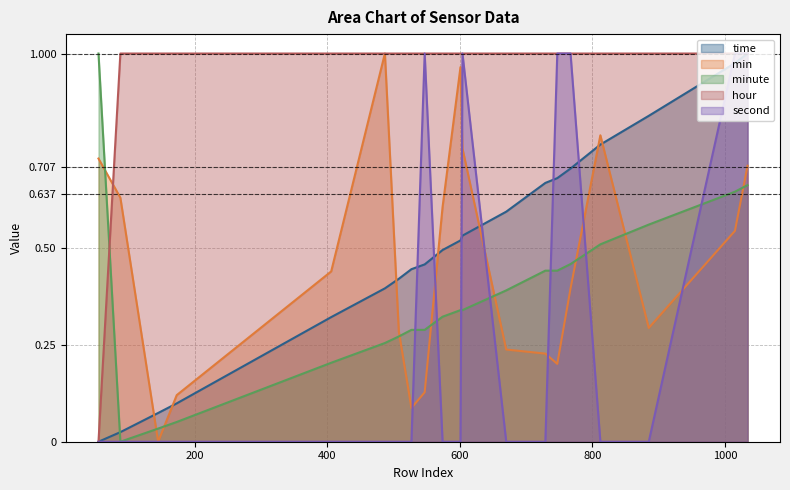

Which series has the largest total across all categories?

hour